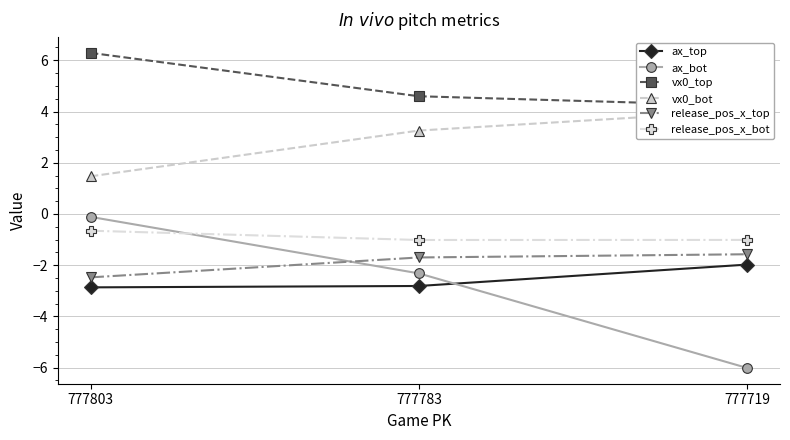

Is it true that release_pos_x_top equals -2.7 at 777783?

False